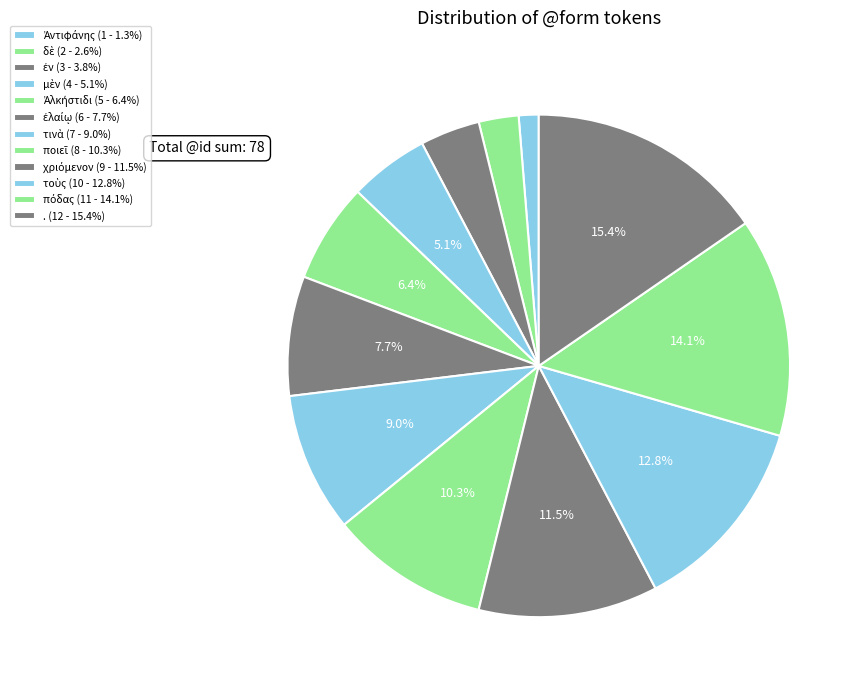

Count the number of slices in the pie.

12